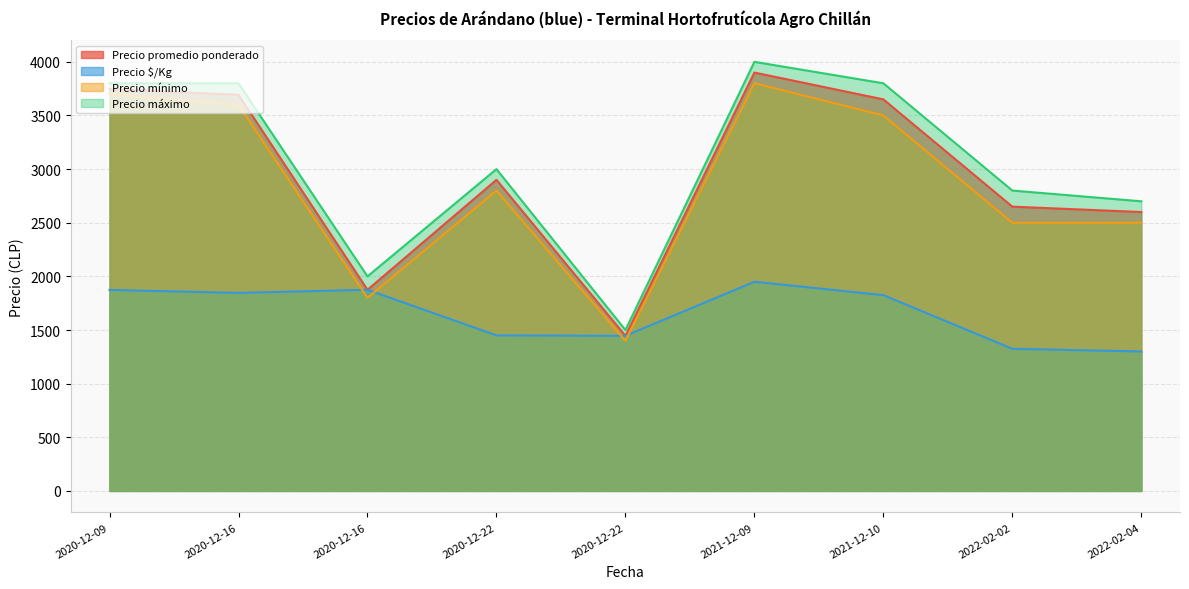

How many lines are shown in the chart?

4